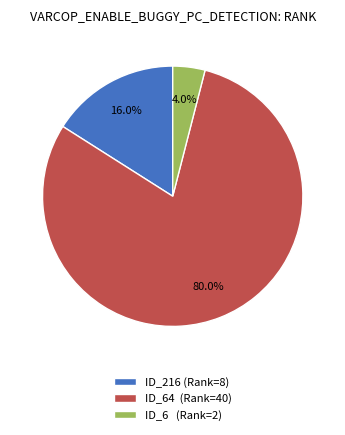

How much of the chart is everything except ID_216 (Rank=8)?

84.0%